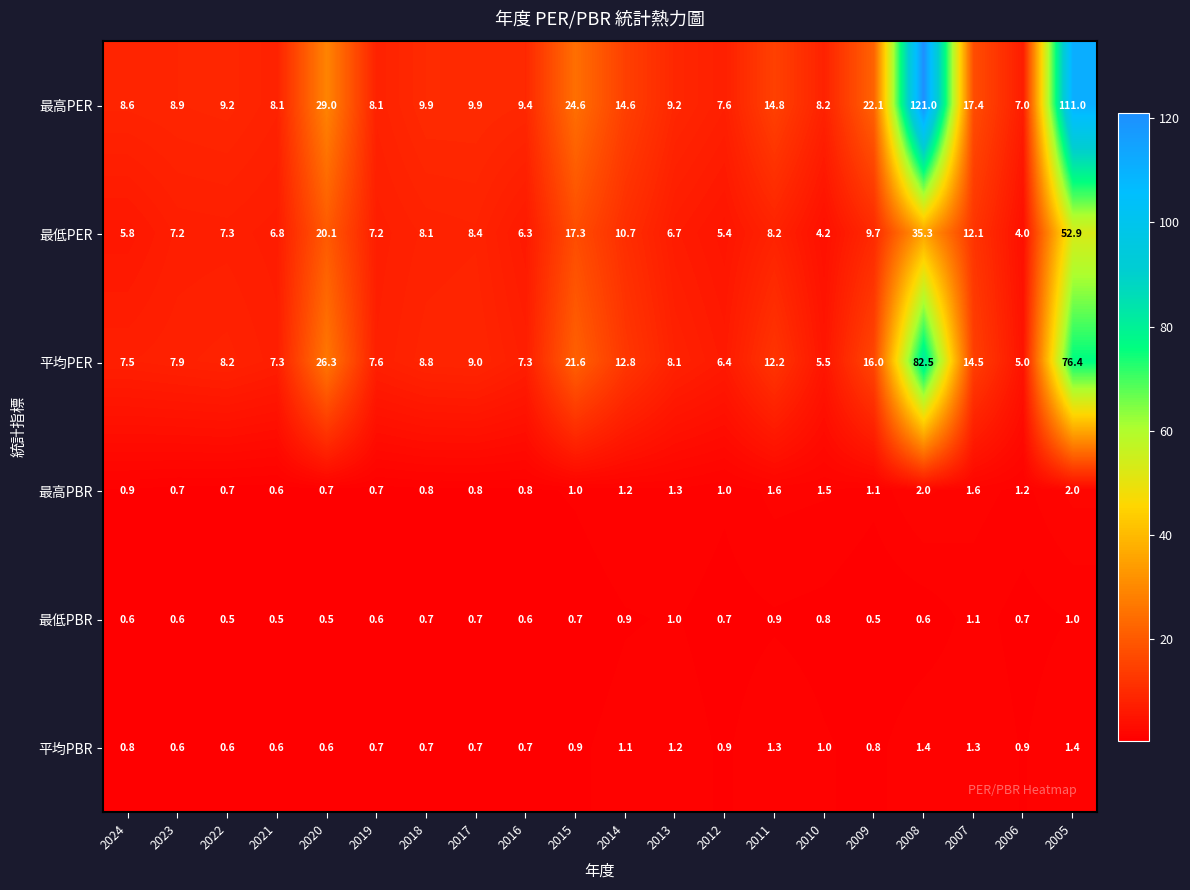

Where does the 最低PER series first go above 8?

2020